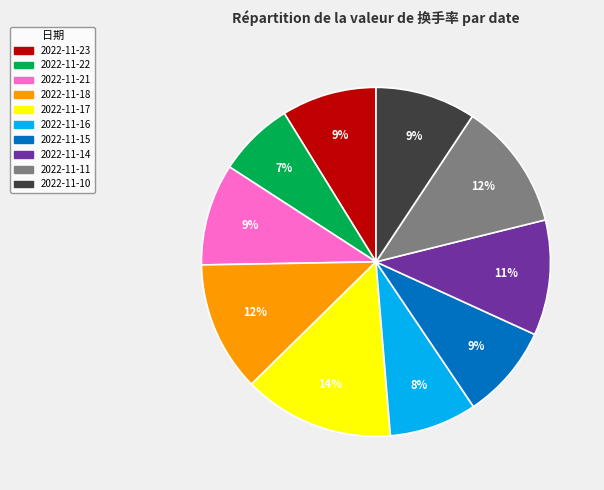

How many segments does this pie chart have?

10